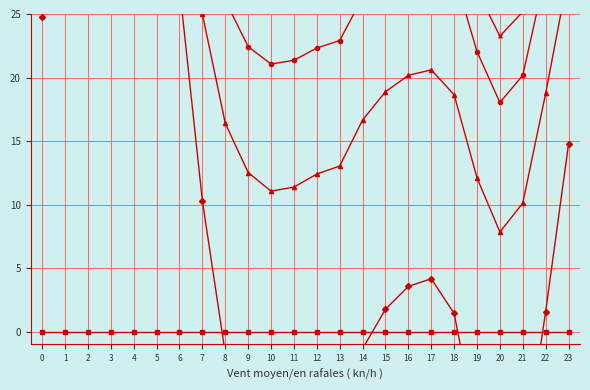

At which category does col_3 reach its first local valley?

10